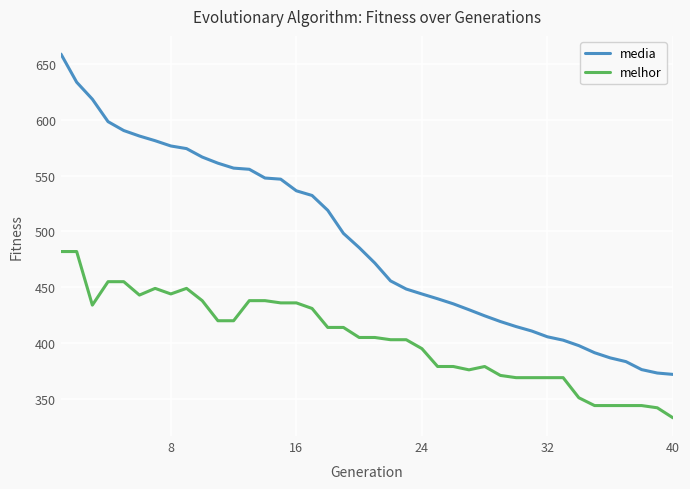

What is the difference between the maximum and minimum values in the media series?

287.0